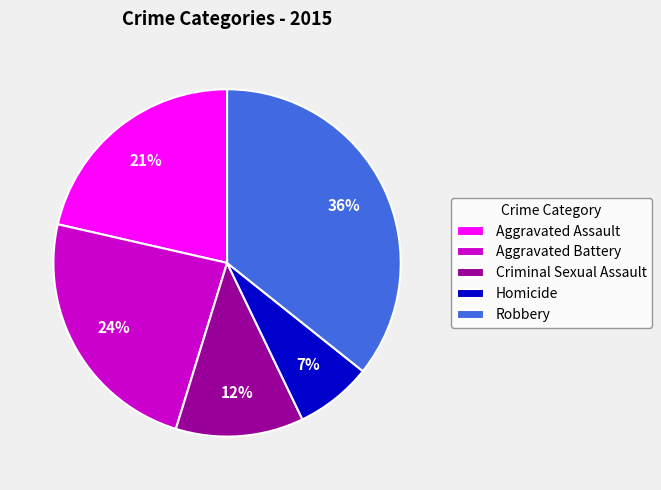

Between Homicide and Aggravated Battery, which is larger?

Aggravated Battery